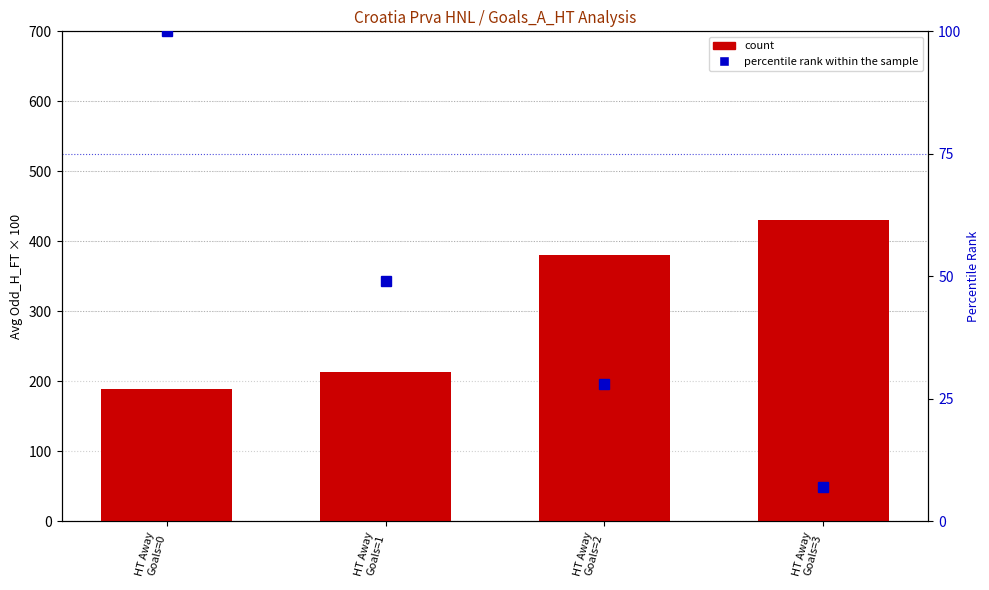

At which label does count first exceed 380?

HT Away
Goals=2